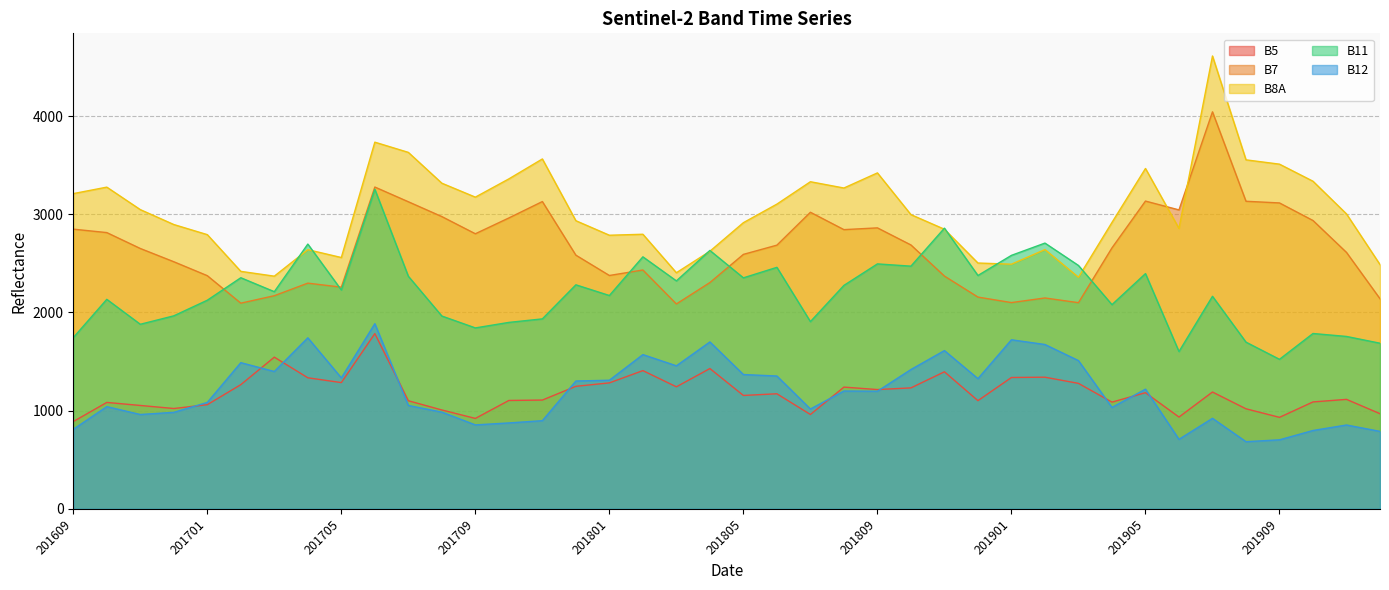

What is the sum of the B5 values at 201707 and 201612?

2123